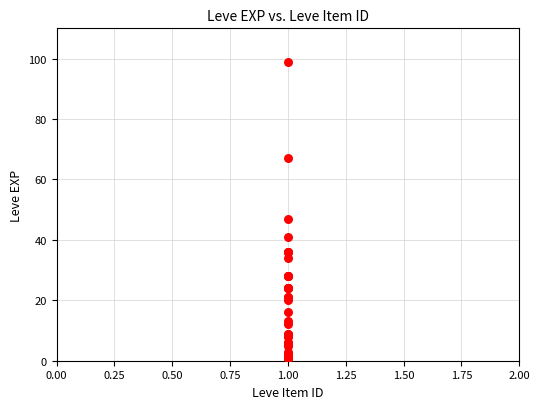

What Y value in the scatter plot is closest to 50?

47